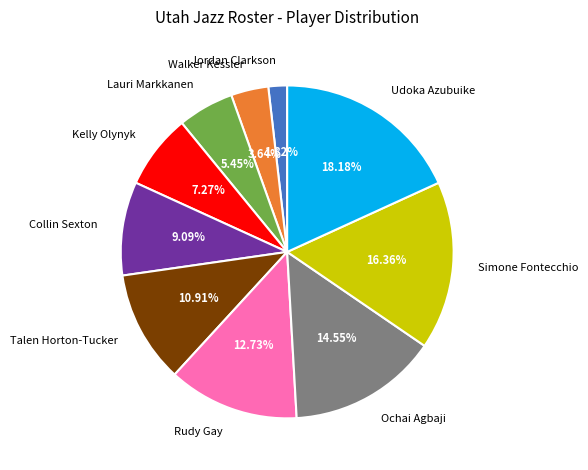

Is Simone Fontecchio the majority of the pie?

No